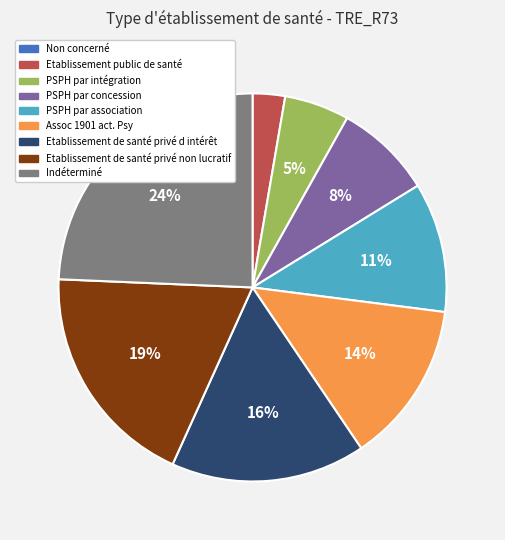

What is the largest slice in the pie chart?

Indéterminé